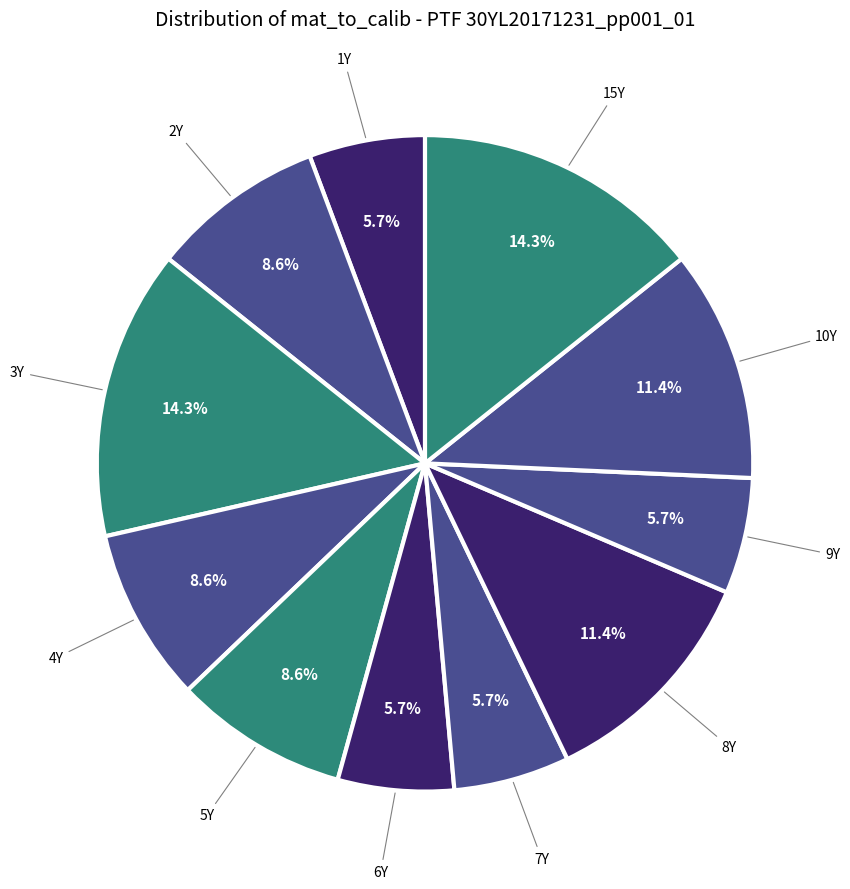

How many slices are in this pie chart?

11